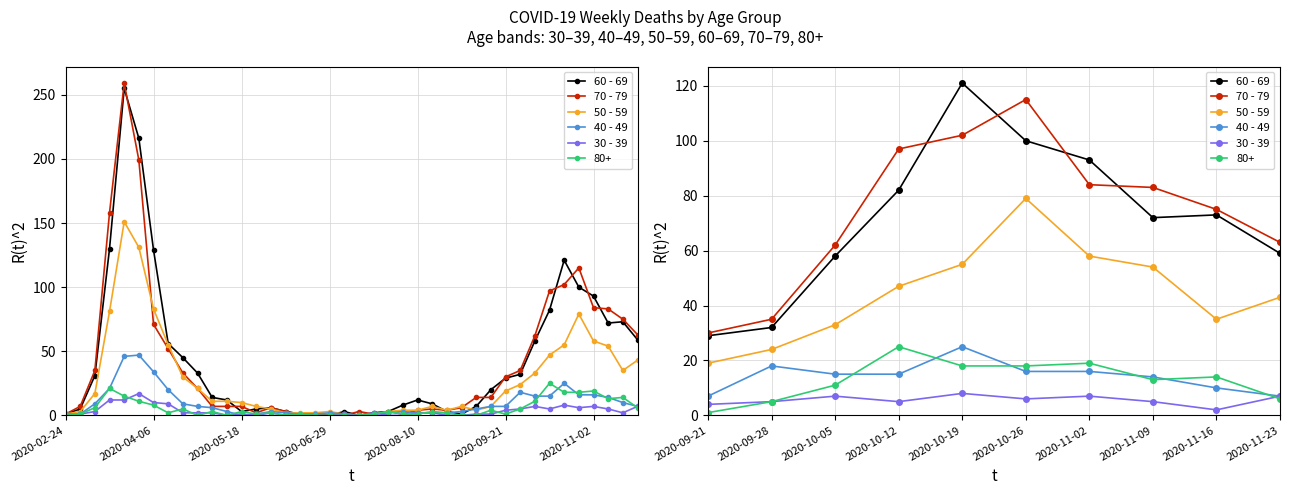

True or false: 50 - 59 and 60 - 69 cross at least once.

False